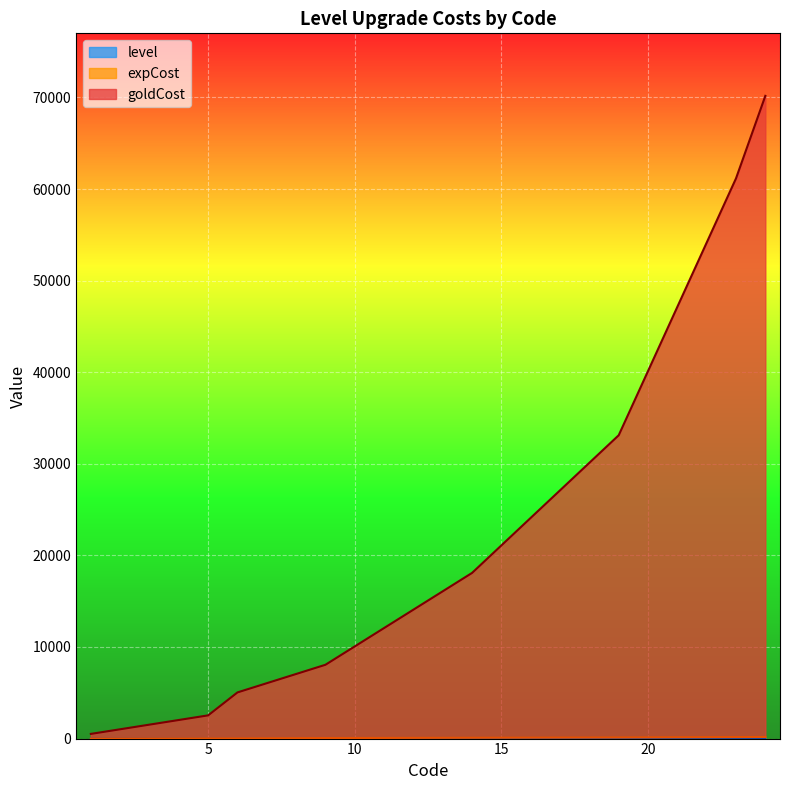

At how many categories does at least one series exceed 43722?

4